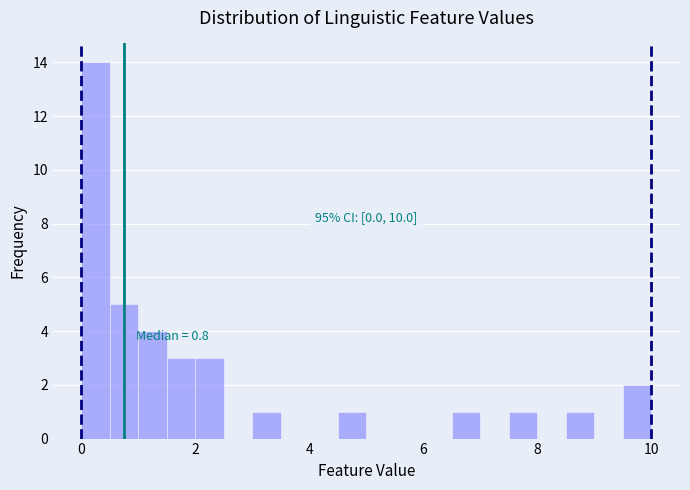

Around what value on the x-axis is the tallest bar? Give the approximate position of its centre, as read against the axis.

0.2